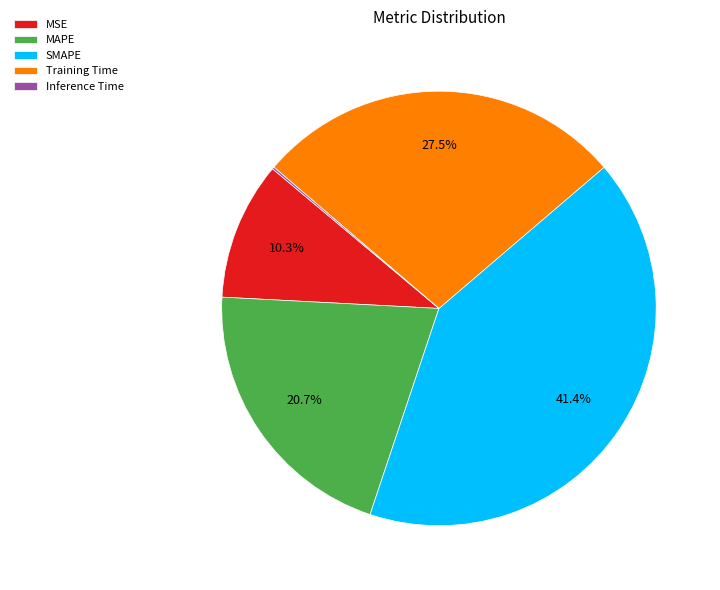

True or false: MAPE accounts for 28% of the total.

False